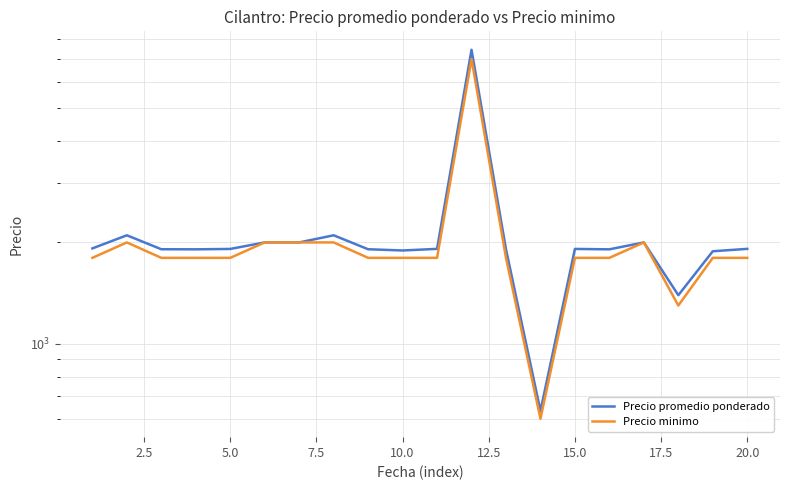

True or false: Precio promedio ponderado and Precio minimo cross at least once.

False